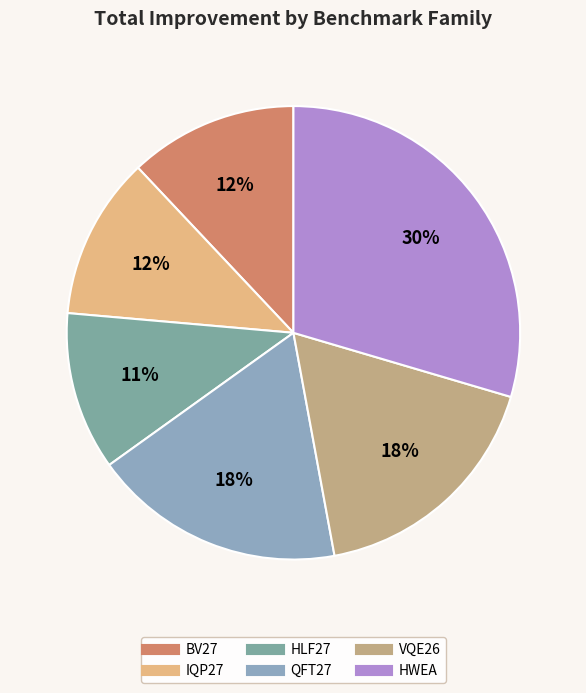

Count the number of slices in the pie.

6